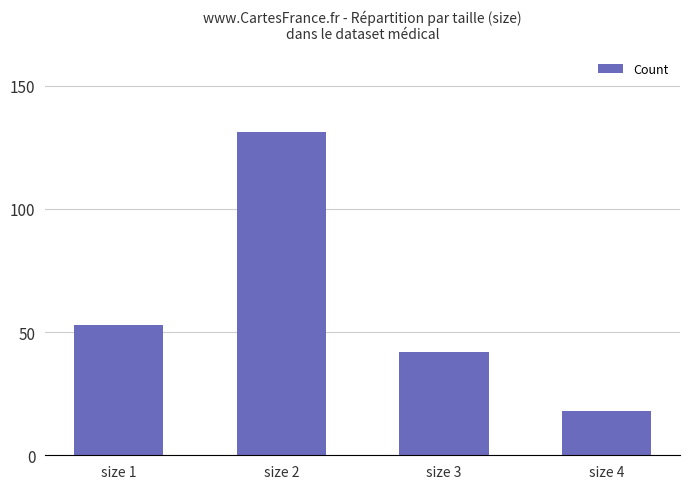

How many series are shown in this chart?

1